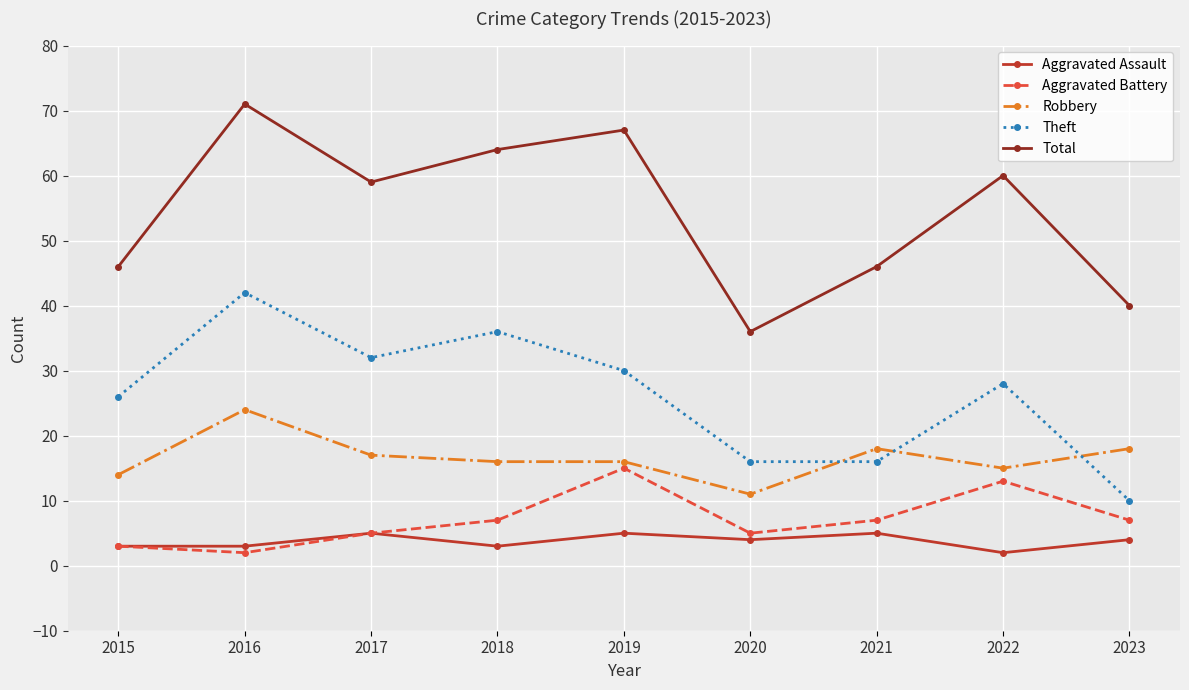

How many interior local valleys does the Total series have?

2